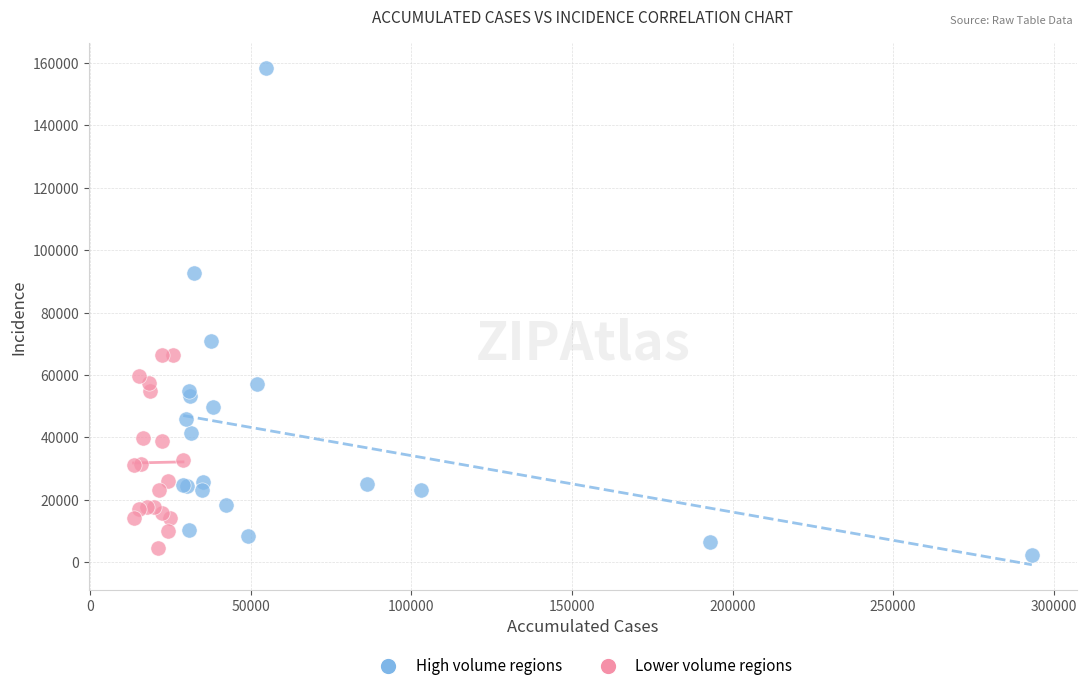

Which series reaches the maximum Y coordinate?

High volume regions